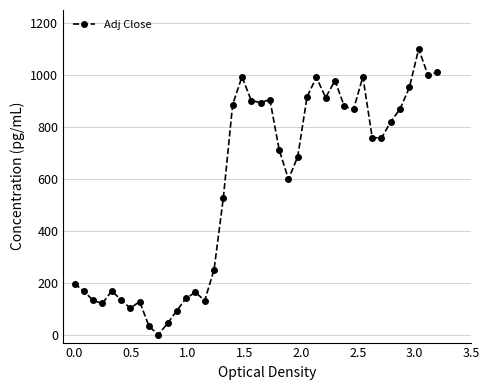

What is the difference between the maximum and minimum values?

1100.0